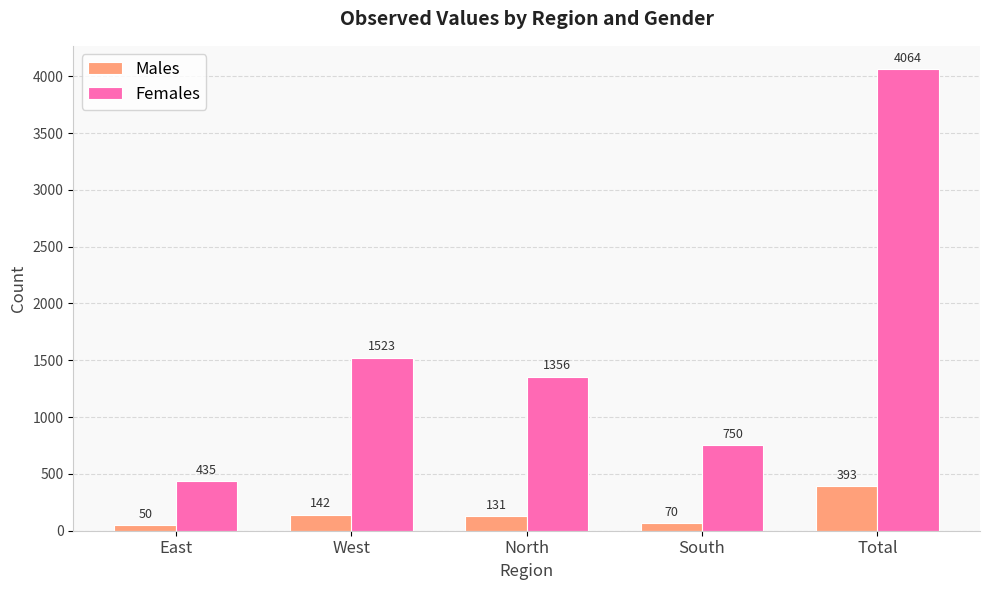

The Males series shows 50 at East. True or false?

True